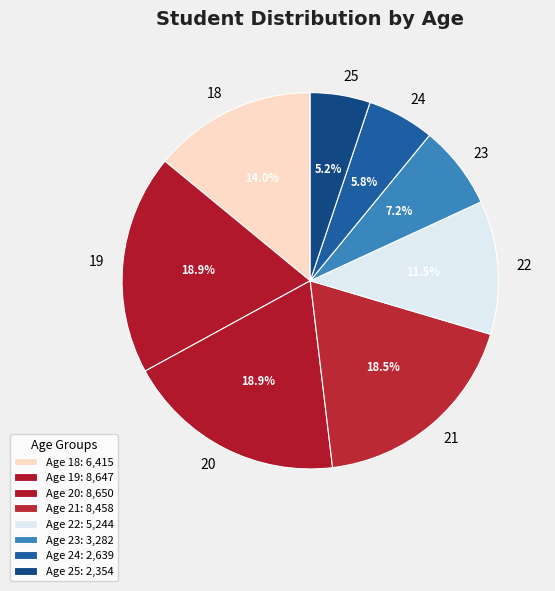

Count the number of slices in the pie.

8